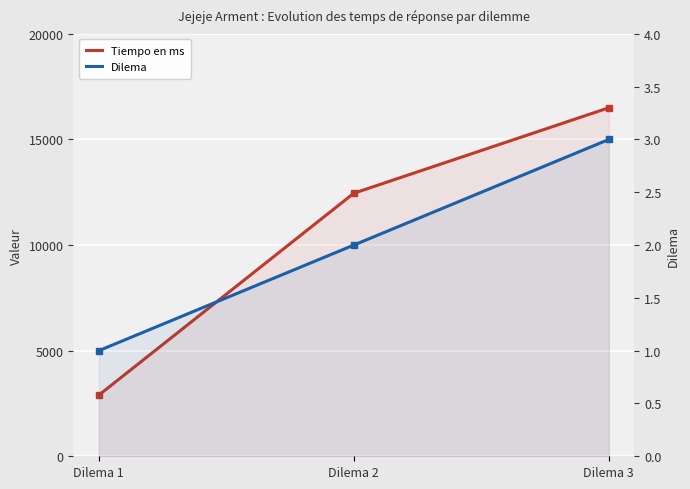

Which category has the lowest value in the Dilema series?

Dilema 1